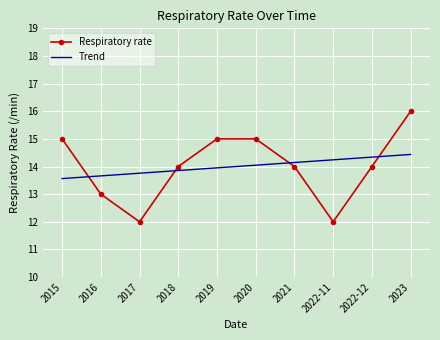

What is the average value of the Respiratory rate series?

14.0